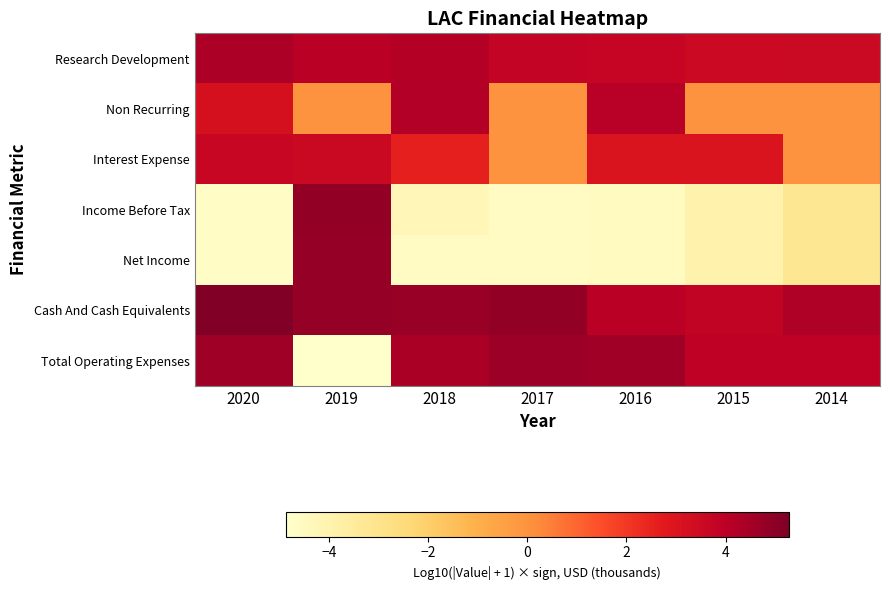

Reading left to right, transcribe all the data shown in this chart.

Research Development: 2020=4.3	2019=4.0	2018=4.1	2017=3.8	2016=3.7	2015=3.5	2014=3.6
Non Recurring: 2020=3.2	2019=0.0	2018=4.2	2017=0.0	2016=4.1	2015=0.0	2014=0.0
Interest Expense: 2020=3.7	2019=3.6	2018=2.6	2017=0.0	2016=3.0	2015=3.0	2014=0.0
Income Before Tax: 2020=-4.6	2019=4.9	2018=-4.2	2017=-4.6	2016=-4.6	2015=-4.0	2014=-3.2
Net Income: 2020=-4.7	2019=4.8	2018=-4.6	2017=-4.6	2016=-4.6	2015=-4.0	2014=-3.2
Cash And Cash Equivalents: 2020=5.3	2019=4.8	2018=4.7	2017=4.9	2016=4.0	2015=3.9	2014=4.3
Total Operating Expenses: 2020=4.6	2019=-4.9	2018=4.4	2017=4.6	2016=4.6	2015=3.9	2014=3.9